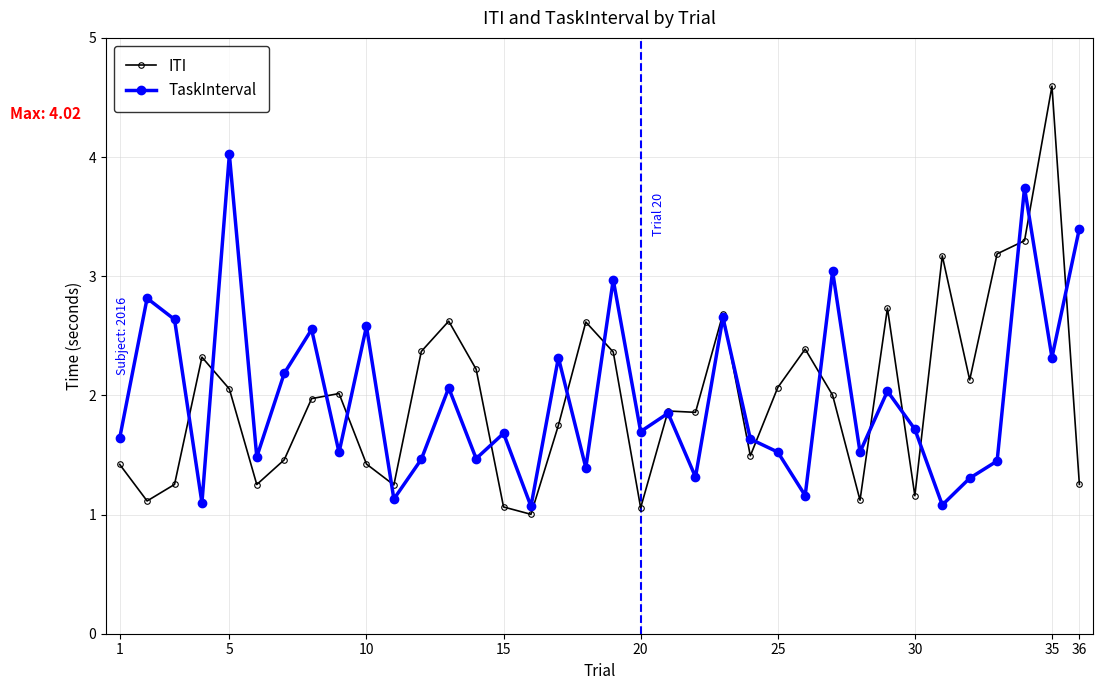

What is the greatest value displayed?

4.6